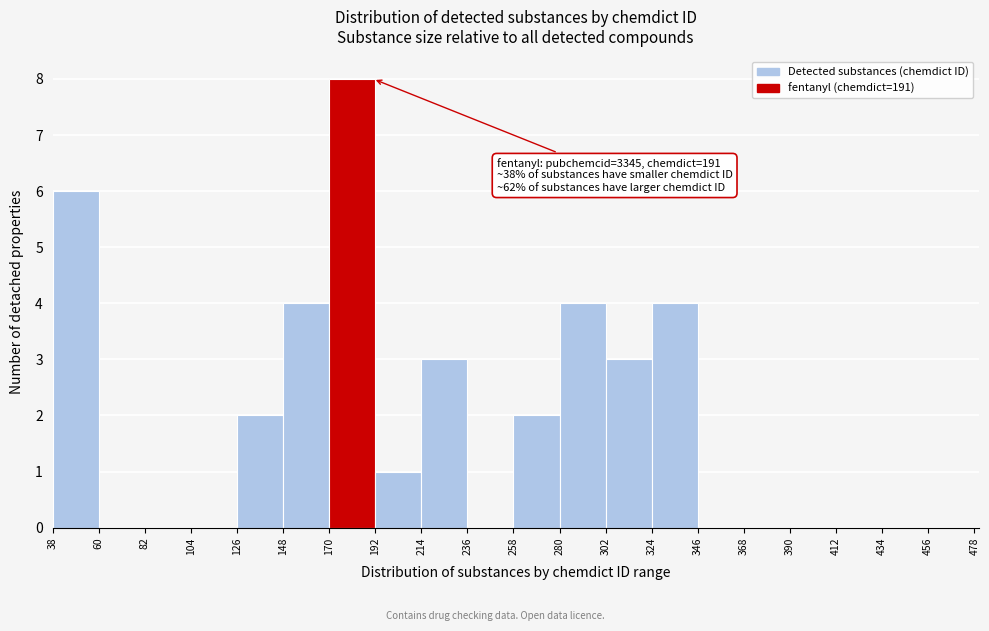

Over which range of the x-axis is the bar tallest?

170 to 192